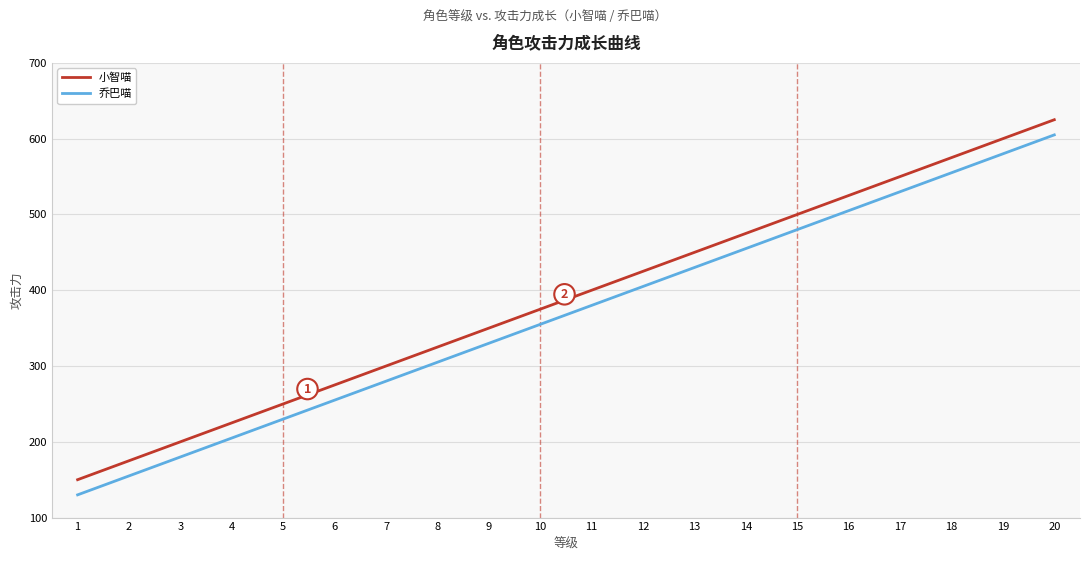

At which label does 小智喵 reach its peak?

20